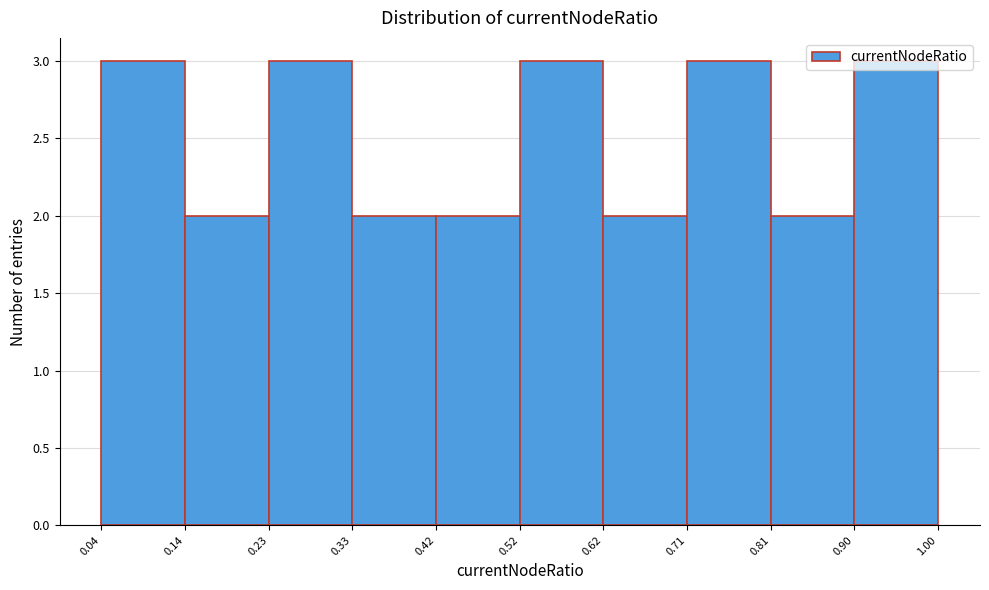

How tall is the bar that spans 0.52 to 0.62 on the x-axis? The values are not printed on the chart, so give them approximately, as read against the axis.

3